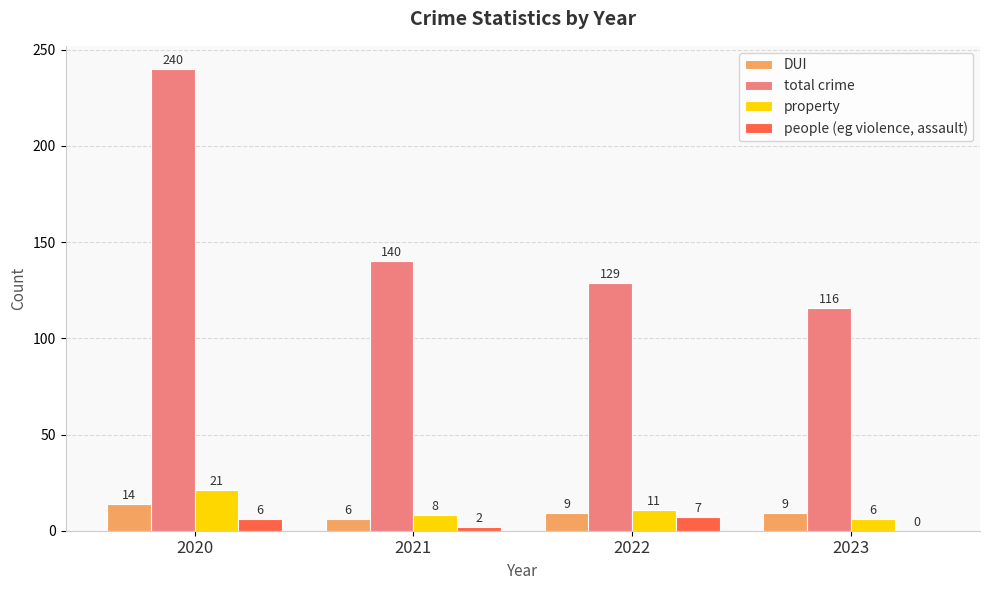

What is the maximum value for total crime?

240